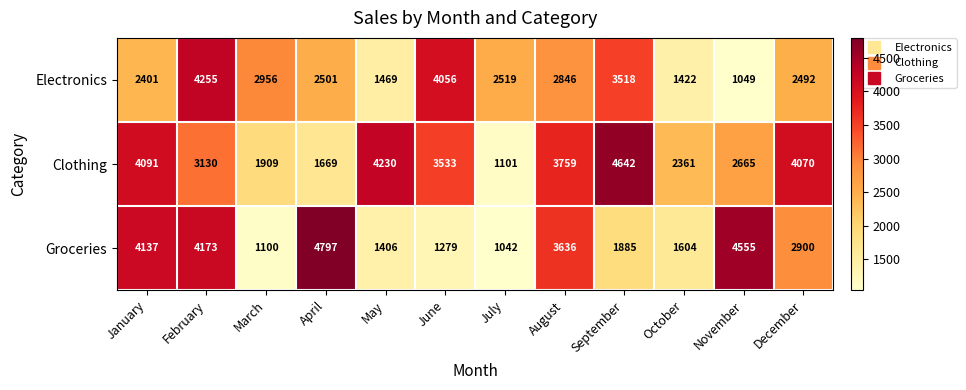

What is the total value across all series at March?

5965